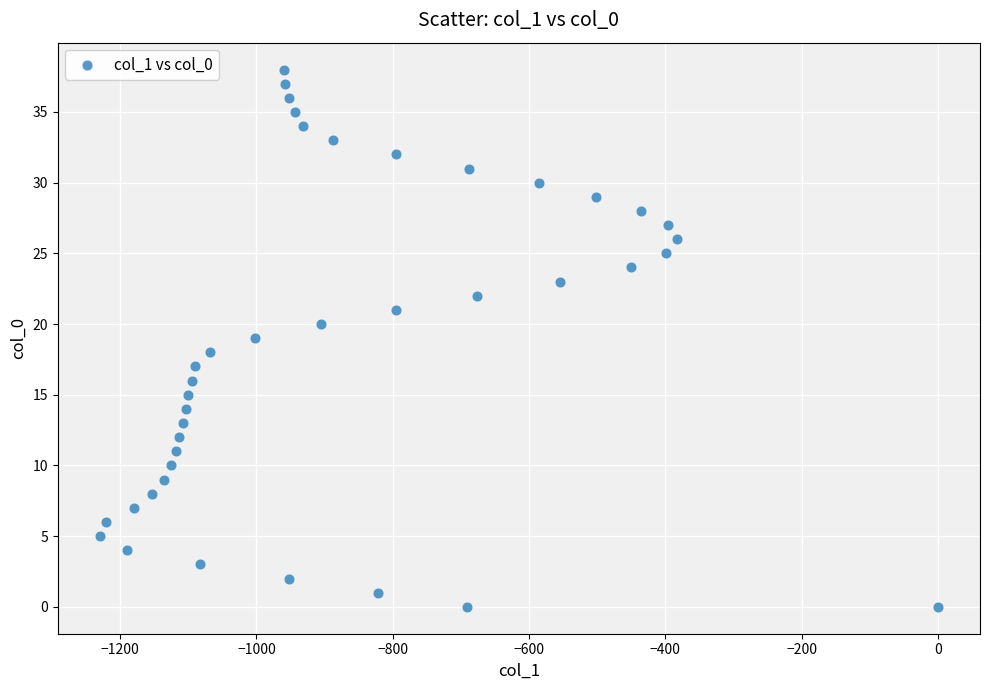

What is the range of Y values (max minus min)?

38